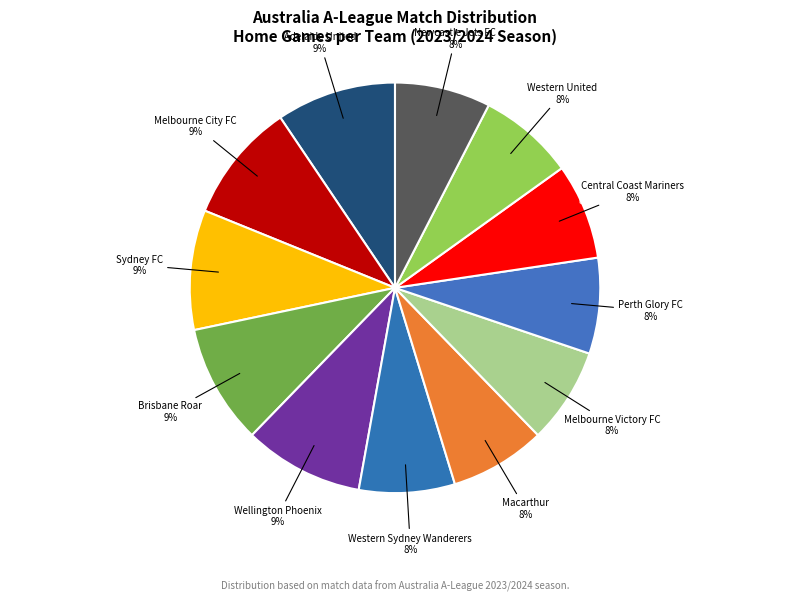

How many slices are in this pie chart?

12